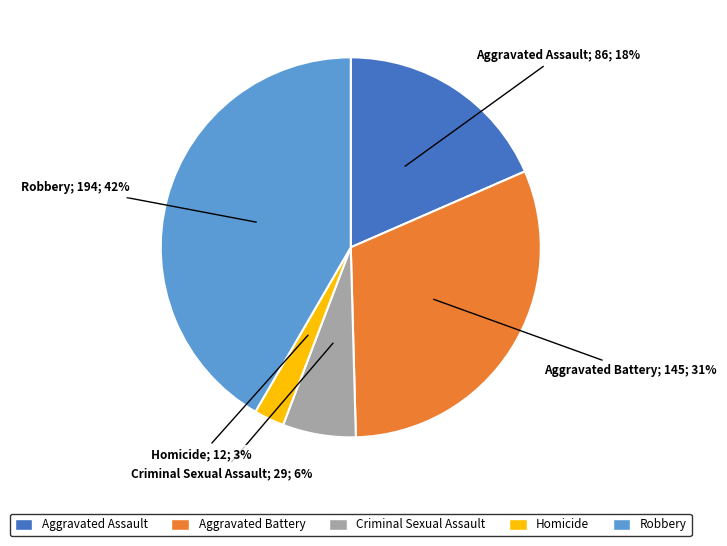

Do Homicide and Aggravated Assault together represent more than half of the pie?

No